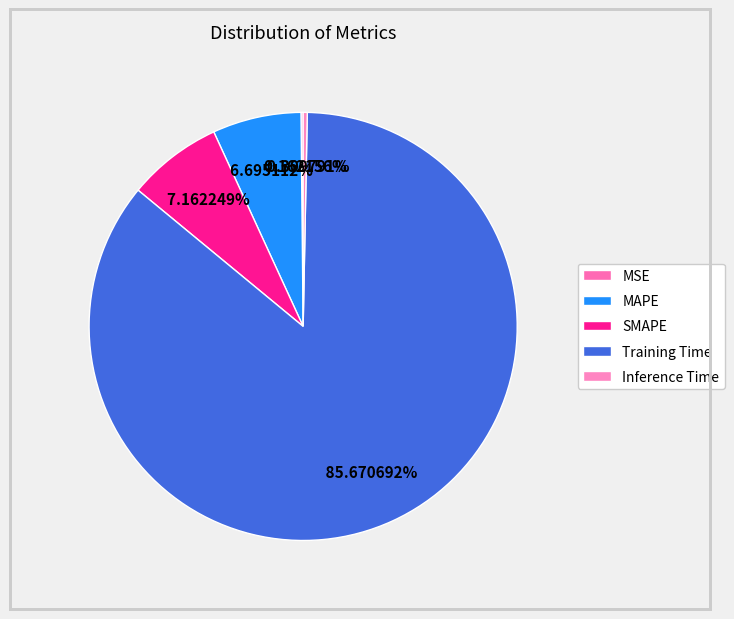

What percentage is NOT represented by Inference Time?

99.7%